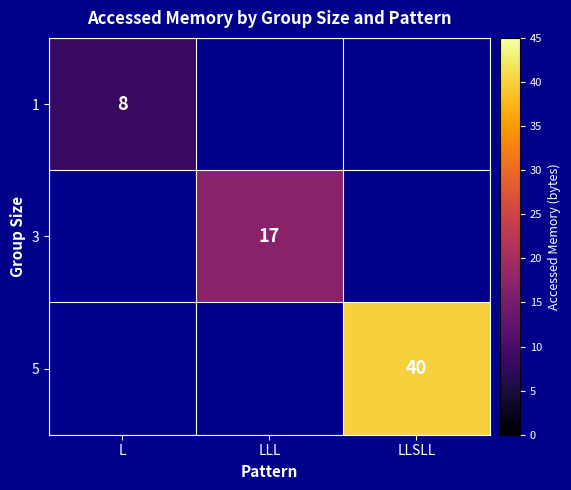

The value of 5 at LLSLL is 21. True or false?

False